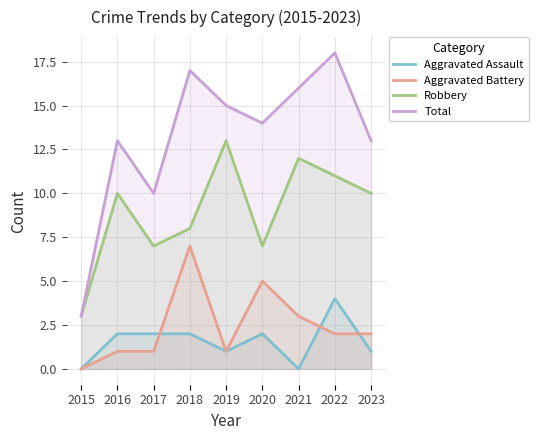

Where is the first local minimum for Aggravated Assault?

2019